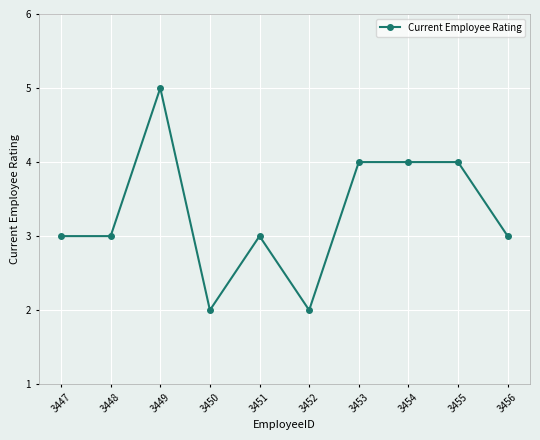

Approximately how many times larger is the value at 3448 compared to 3450?

1.5